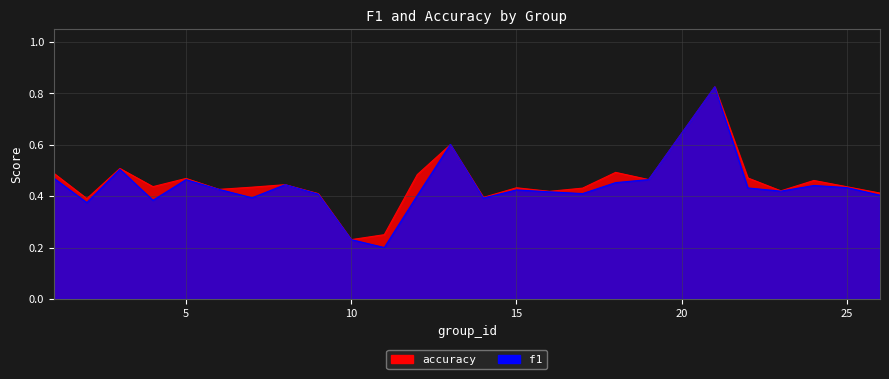

What is the total value across all series at 21?

1.7